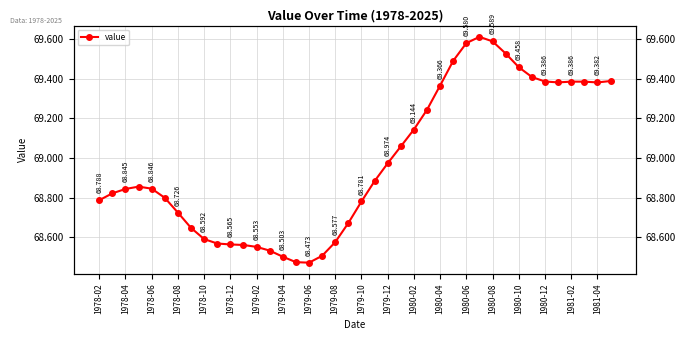

Where is the data nearest to the value 69?

1979-12